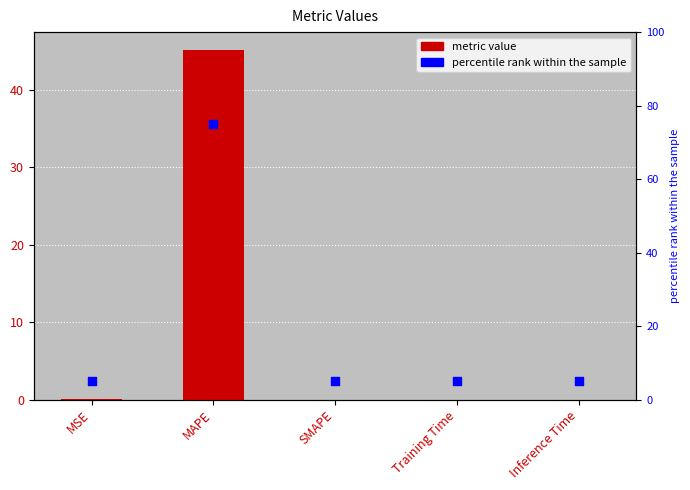

Which series has the largest total across all categories?

percentile rank